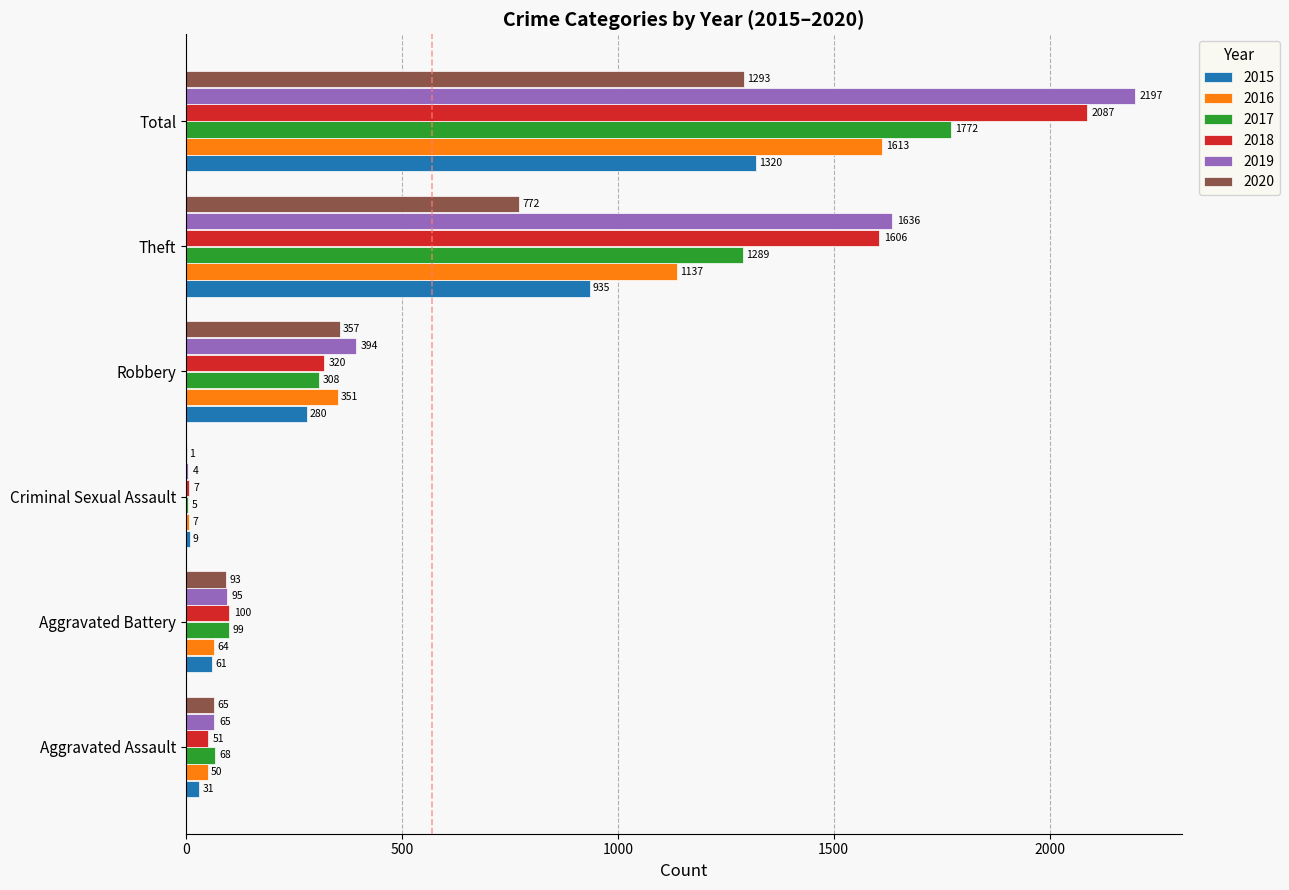

What is the maximum value shown in the chart?

2197